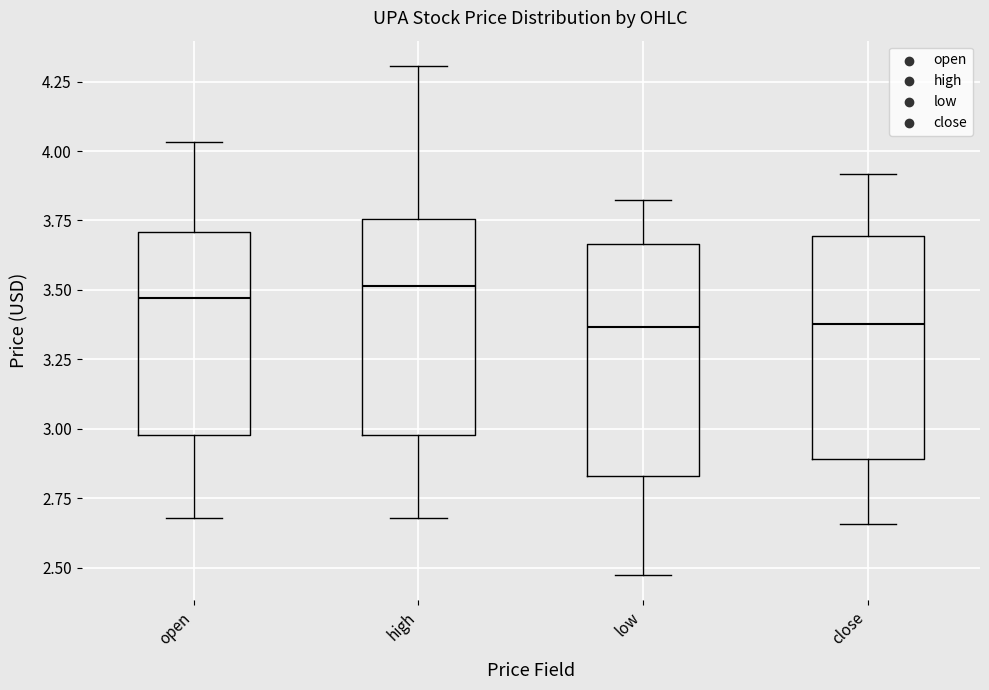

Where is the upper edge of the box for high on the y-axis? The values are not printed on the chart, so give them approximately, as read against the axis.

3.75